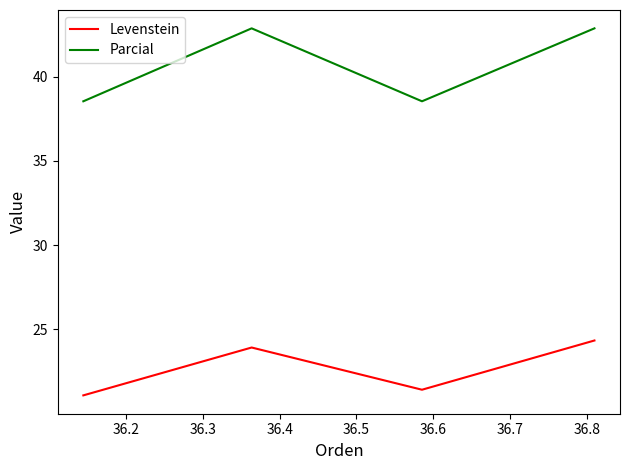

What is the greatest value displayed?

42.9